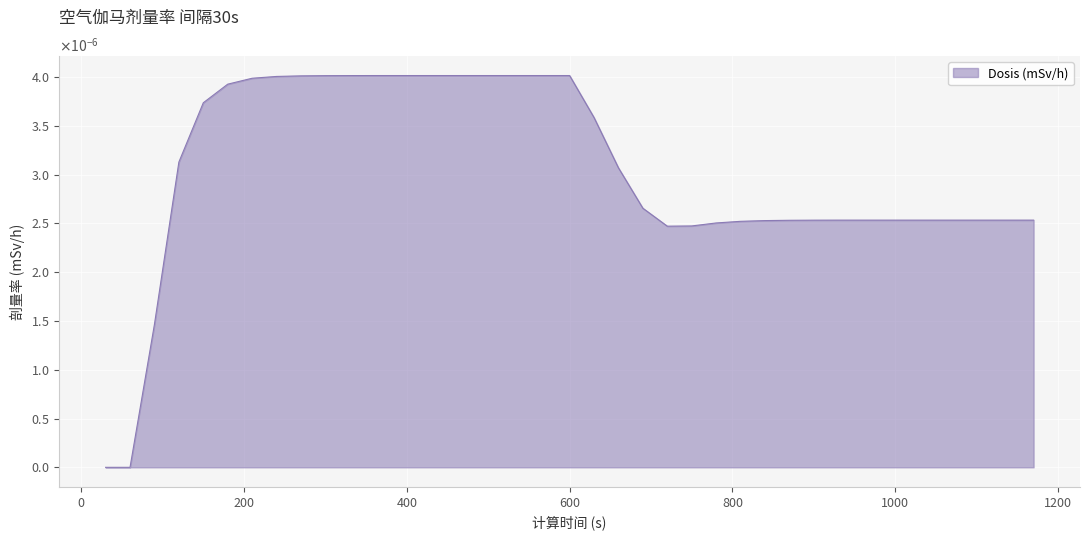

Does the chart display data point markers on the line(s)?

No